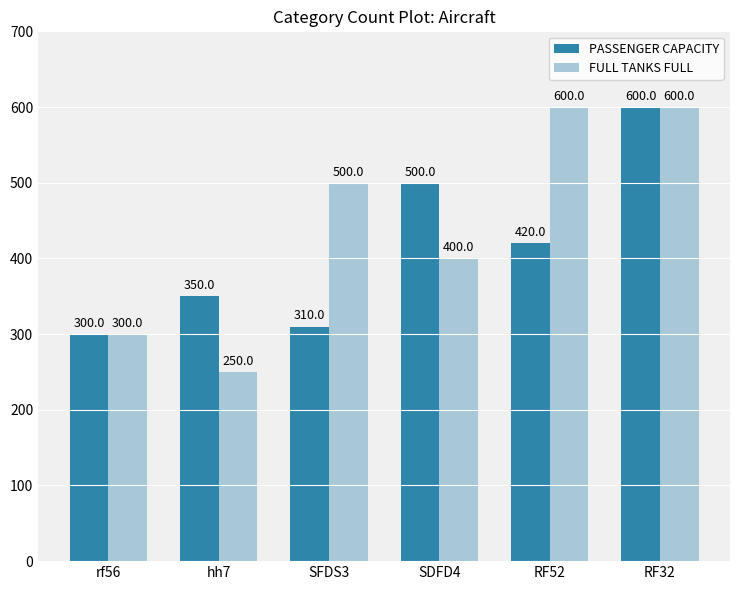

How many bars are there in total?

12